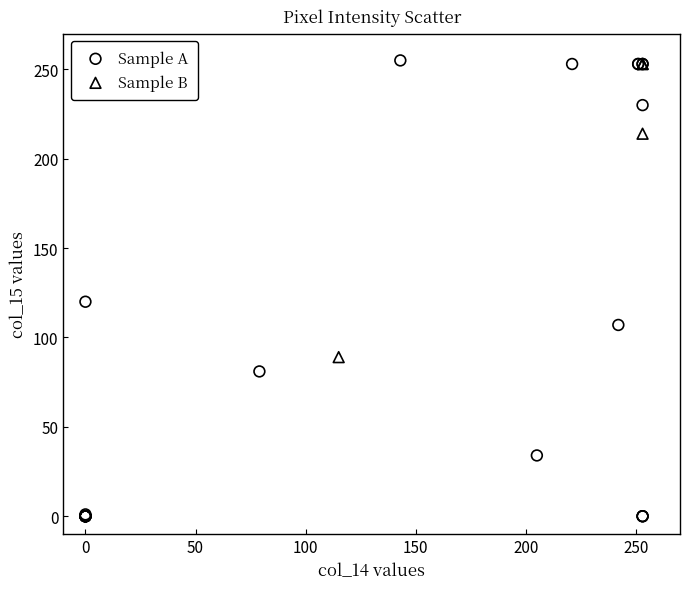

Which series reaches the minimum Y coordinate?

Sample A